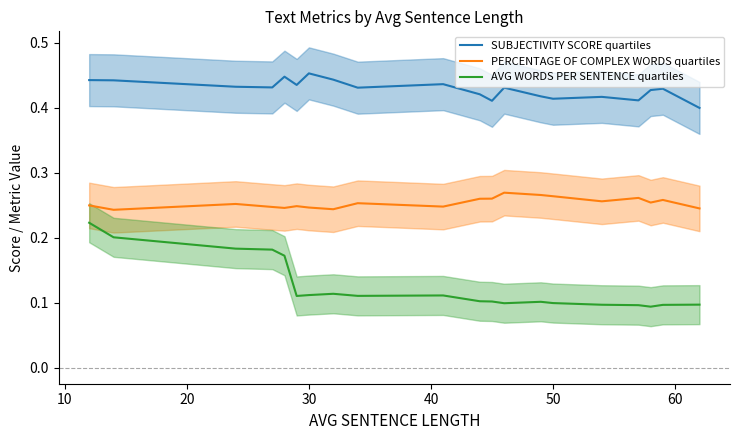

What is the sum of all SUBJECTIVITY SCORE quartiles values?

8.6